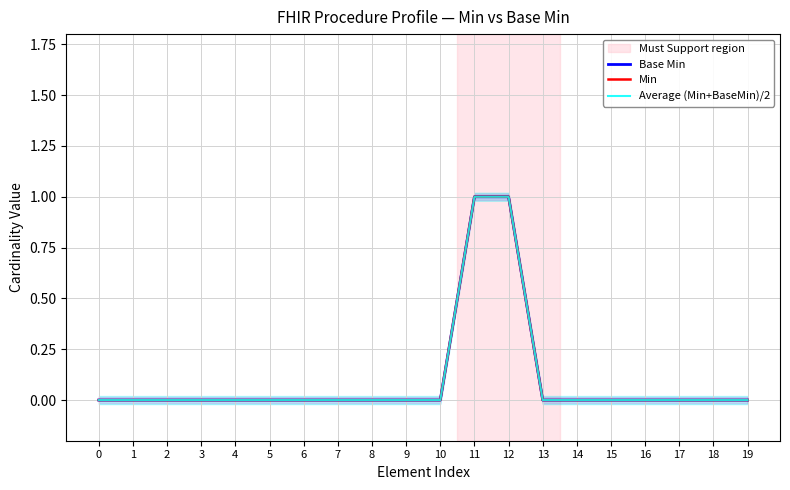

Reading left to right, extract all data points from this chart.

Base Min: 0=0	1=0	2=0	3=0	4=0	5=0	6=0	7=0	8=0	9=0	10=0	11=1	12=1	13=0	14=0	15=0	16=0	17=0	18=0	19=0
Min: 0=0	1=0	2=0	3=0	4=0	5=0	6=0	7=0	8=0	9=0	10=0	11=1	12=1	13=0	14=0	15=0	16=0	17=0	18=0	19=0
Average (Min+BaseMin)/2: 0=0	1=0	2=0	3=0	4=0	5=0	6=0	7=0	8=0	9=0	10=0	11=1	12=1	13=0	14=0	15=0	16=0	17=0	18=0	19=0